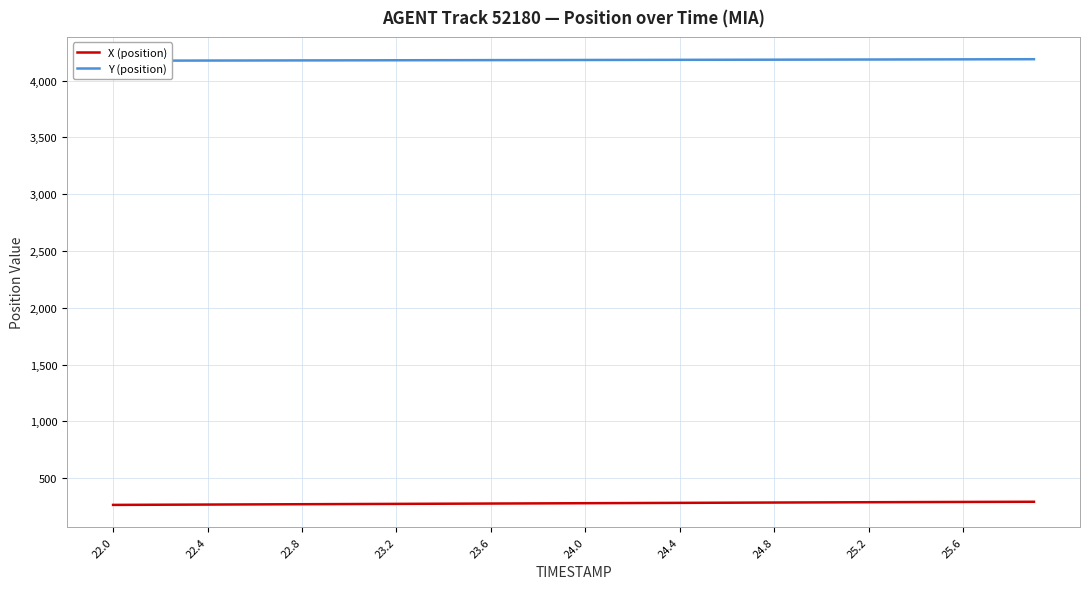

The Y (position) series shows 4176.4 at 22.4. True or false?

True